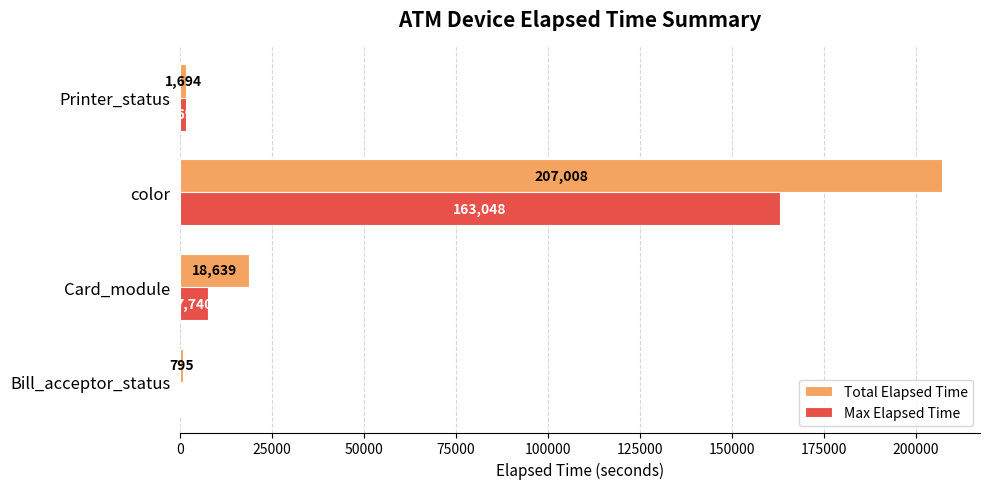

Which series changed the most between Bill_acceptor_status and Printer_status?

Max Elapsed Time